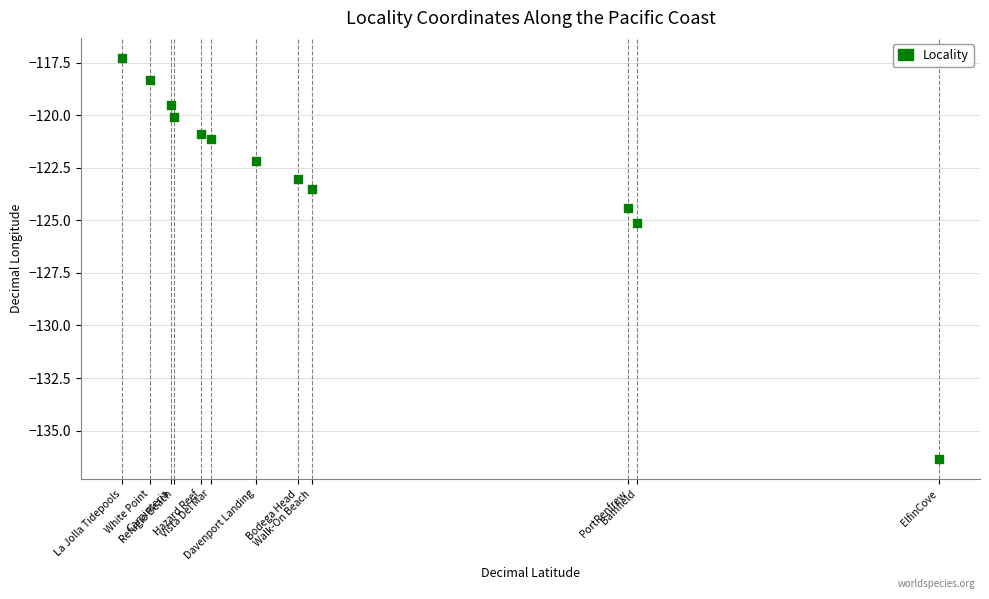

What Y value in the scatter plot is closest to -126?

-125.1